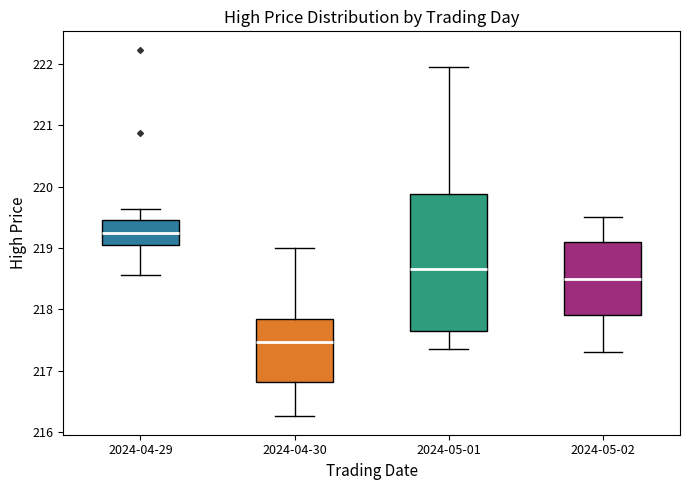

Reading left to right, read every box against the y-axis: the position of its median line, the range the box covers, and the ends of its whiskers. The values are not printed on the chart, so give them approximately, as read against the axis.

2024-04-29: median 219.2, box 219.0 to 219.5, whiskers 218.6 to 219.6
2024-04-30: median 217.5, box 216.8 to 217.8, whiskers 216.3 to 219.0
2024-05-01: median 218.7, box 217.6 to 219.9, whiskers 217.4 to 221.9
2024-05-02: median 218.5, box 217.9 to 219.1, whiskers 217.3 to 219.5